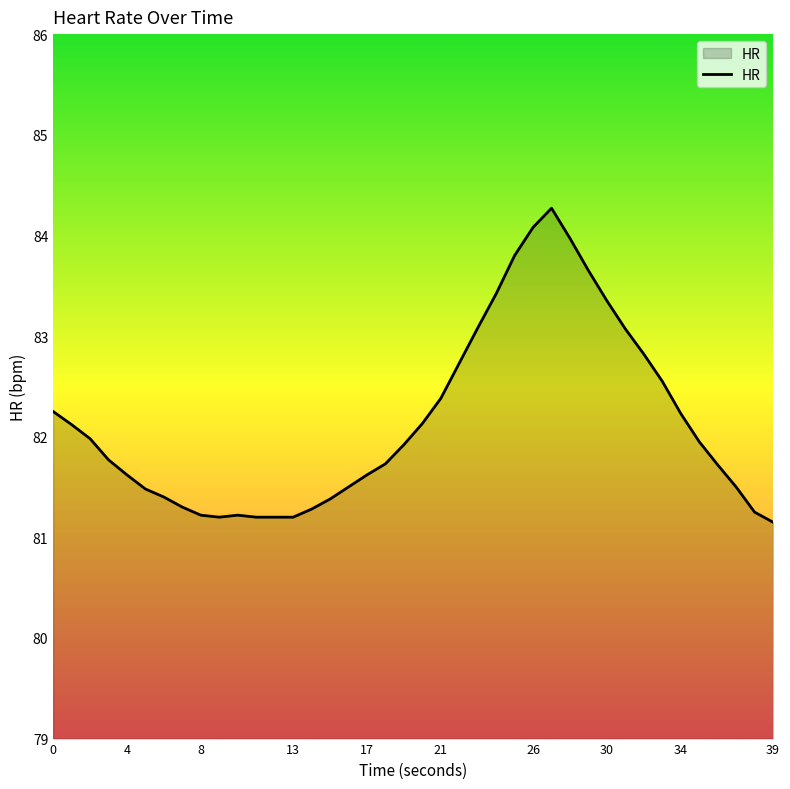

What is the smallest value displayed?

81.2